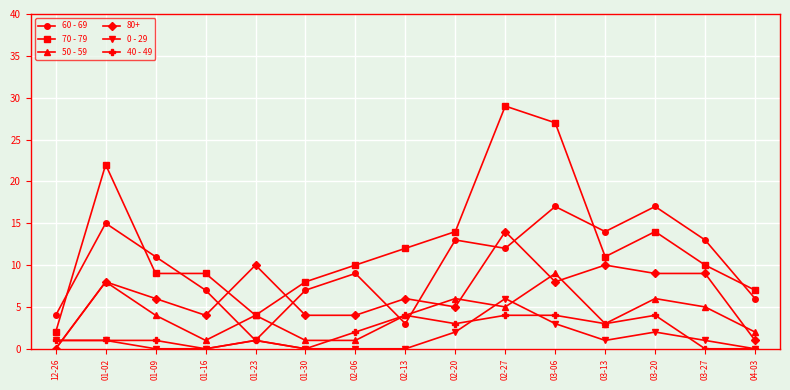

Which series changed the most between 01-16 and 03-27?

60 - 69